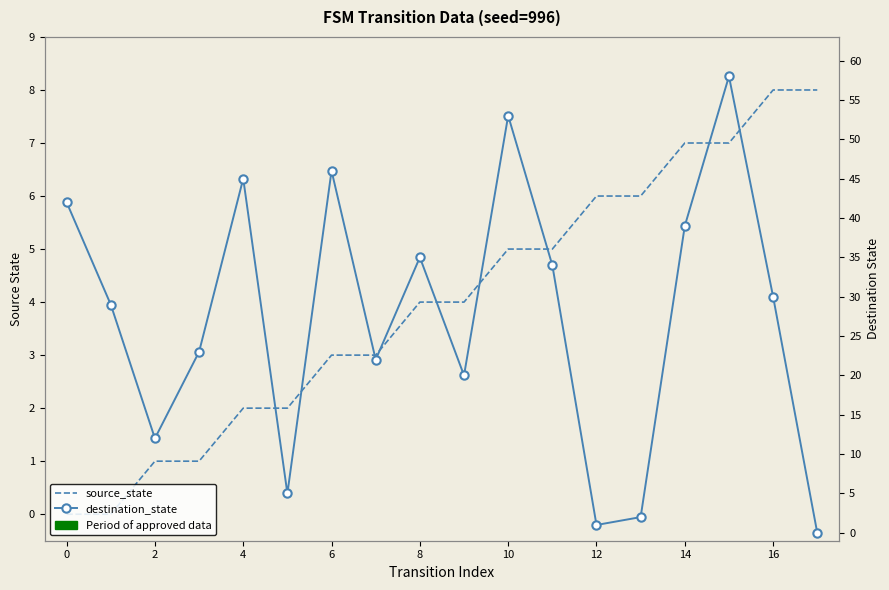

Count the number of data series in this chart.

2